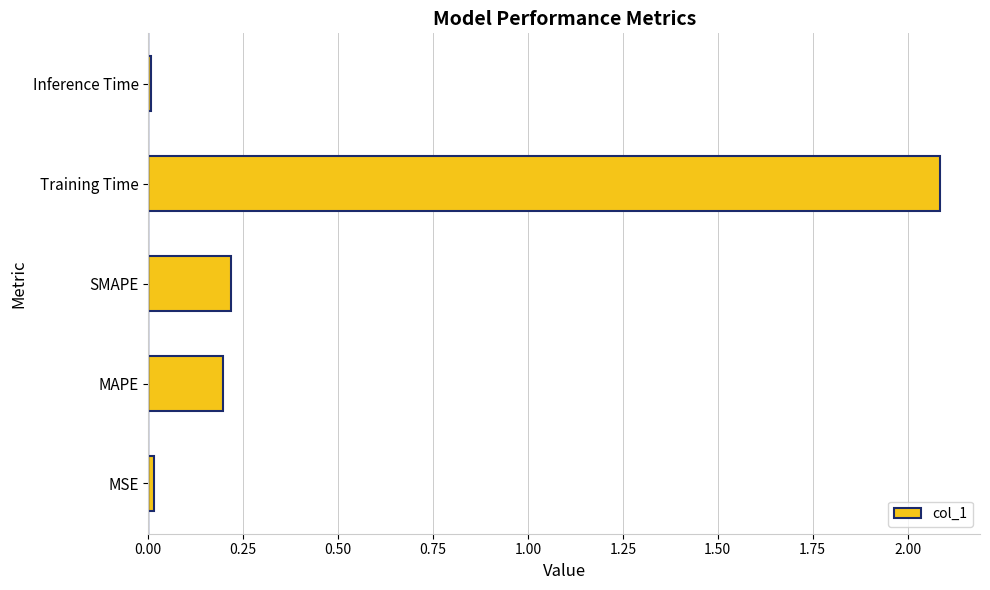

The value at Inference Time is 0.0. True or false?

True